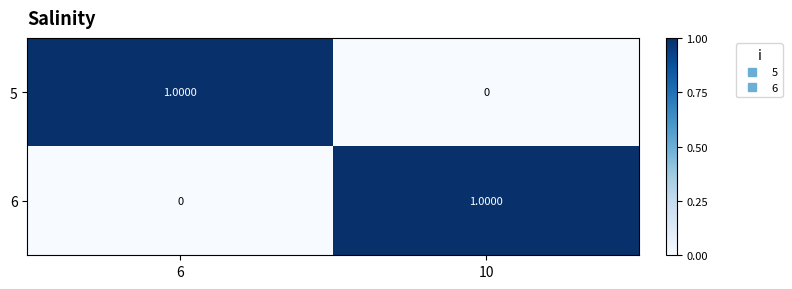

List the labels in order of 6 value, smallest first.

6, 10